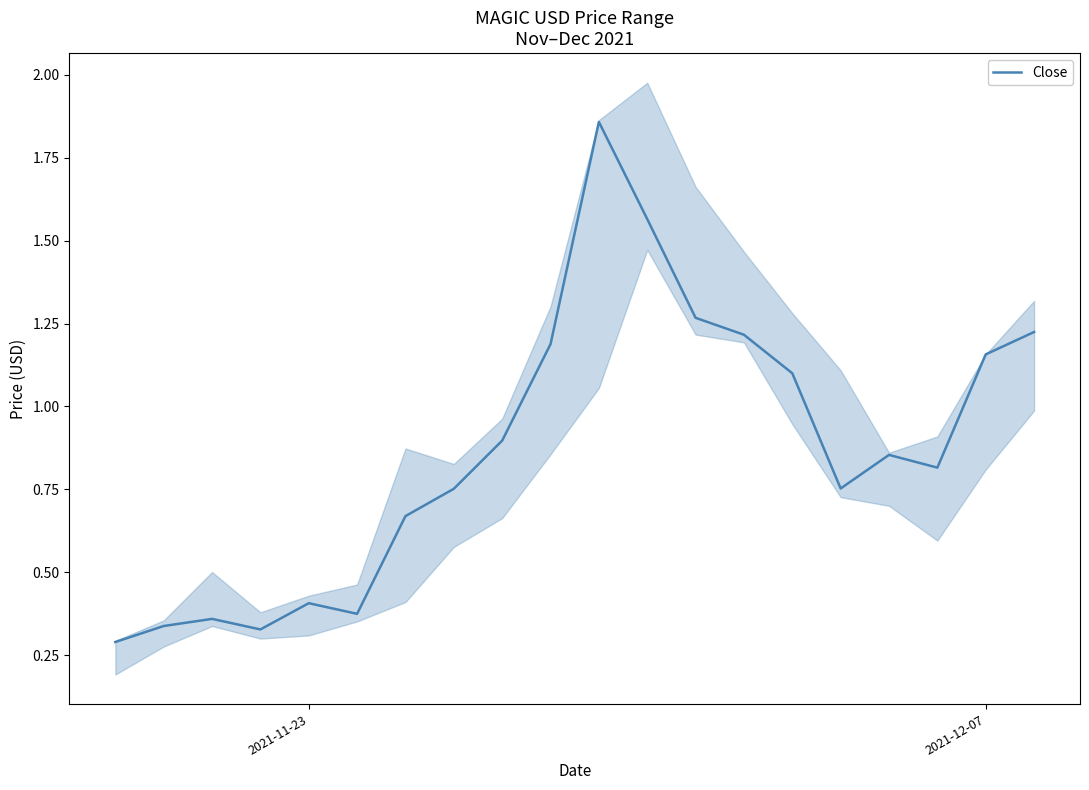

True or false: Close has a value of 0.6 at 2021-12-07.

False